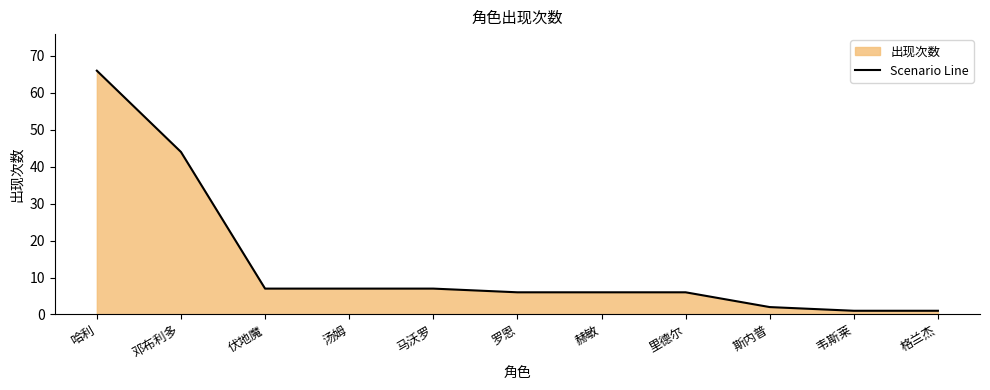

Which category has the highest value across all series?

哈利